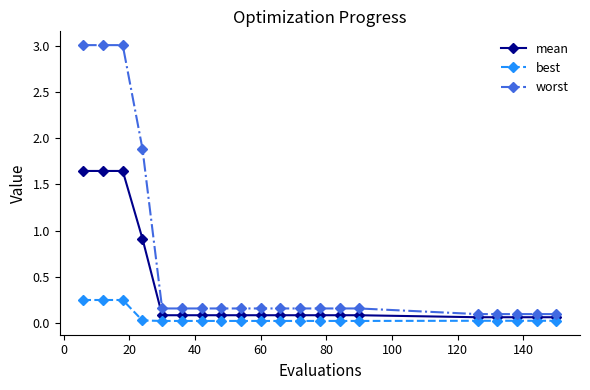

Rank the series by their maximum value, from highest to lowest.

worst, mean, best